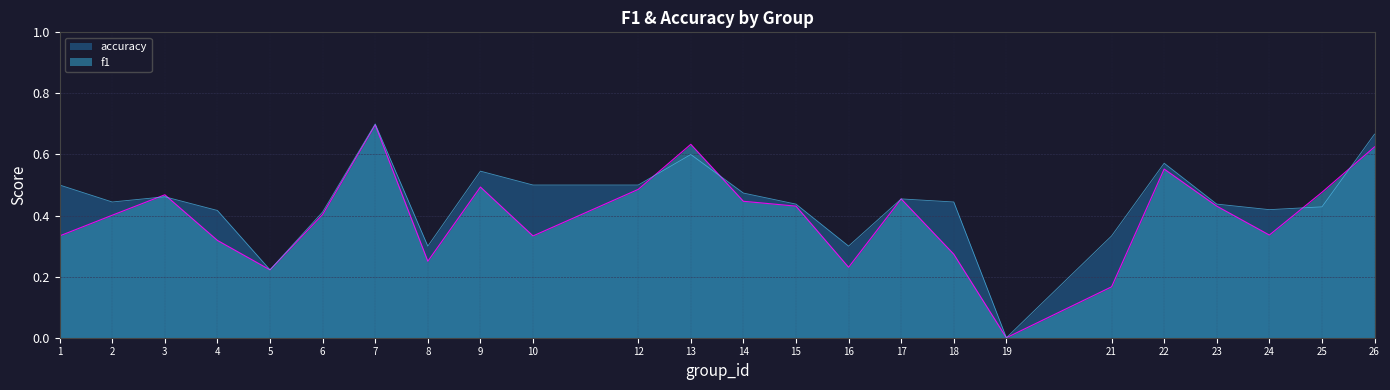

Does the chart have visible grid lines?

Yes